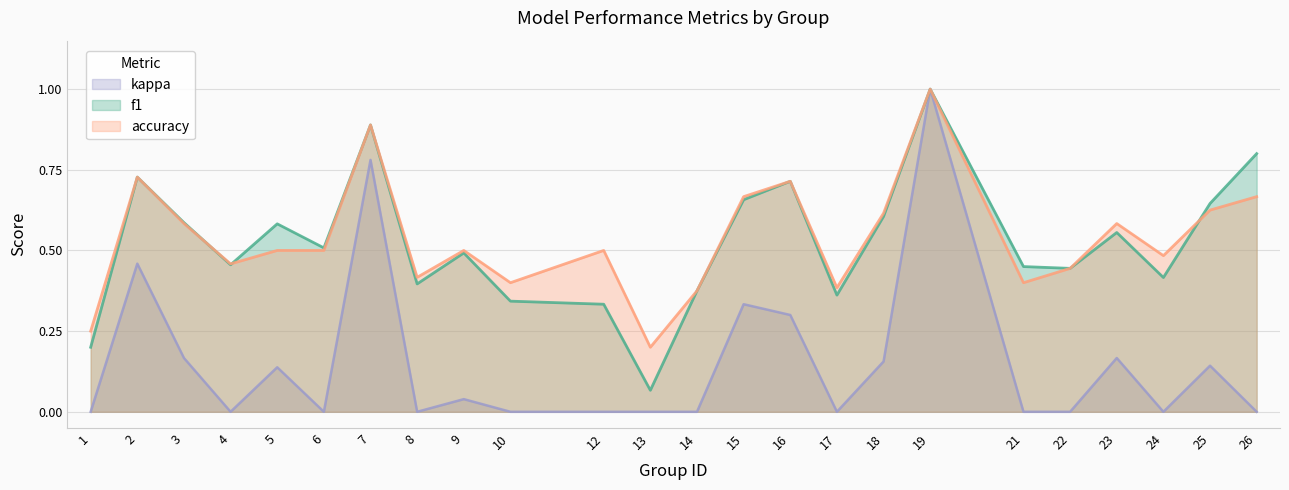

Which label corresponds to the largest value in the chart?

19